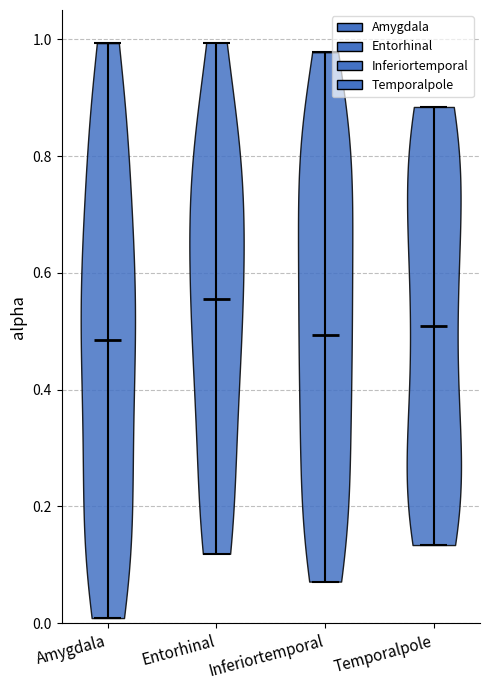

Reading left to right, read every violin against the y-axis: where its median line is, and the lowest and highest points it reaches. The values are not printed on the chart, so give them approximately, as read against the axis.

Amygdala: median line 0.48, lowest point 0.00, highest point 1.00
Entorhinal: median line 0.56, lowest point 0.12, highest point 1.00
Inferiortemporal: median line 0.50, lowest point 0.08, highest point 0.98
Temporalpole: median line 0.50, lowest point 0.14, highest point 0.88